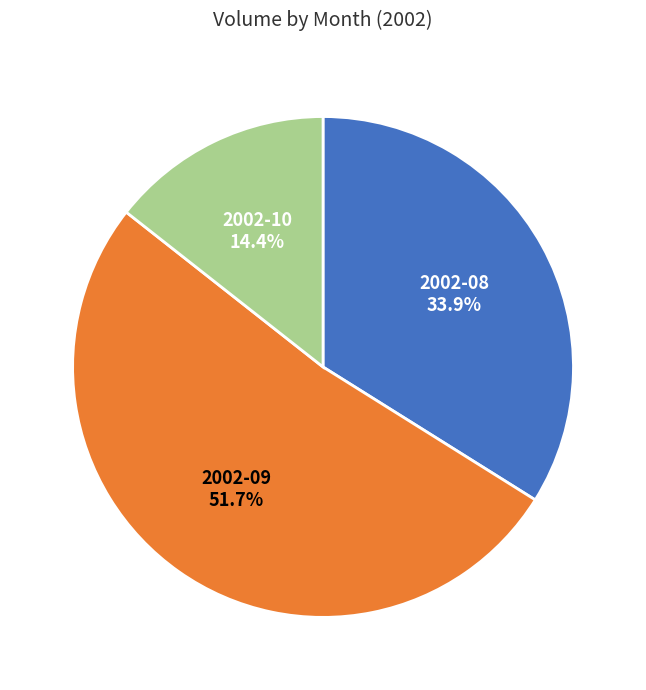

Rank the categories by value from highest to lowest.

2002-09, 2002-08, 2002-10